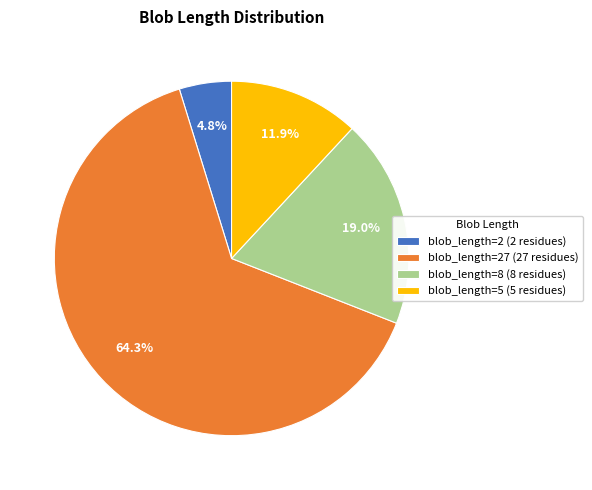

What percentage do blob_length=27 (27 residues) and blob_length=5 (5 residues) together represent?

76.2%